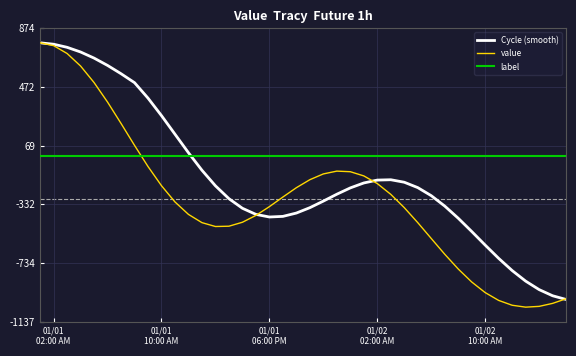

True or false: label and Cycle (smooth) intersect in this chart.

True